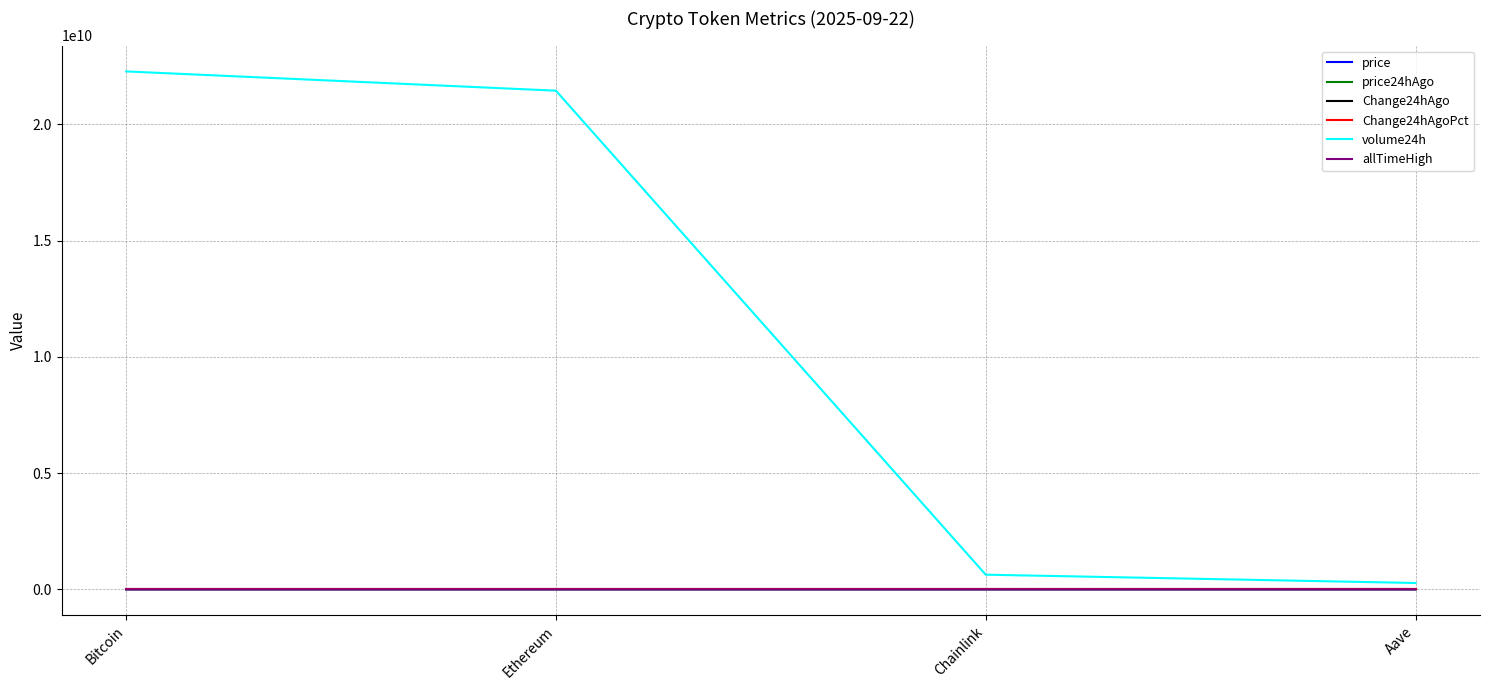

What is the difference between the volume24h values at Aave and Ethereum?

21181224866.0